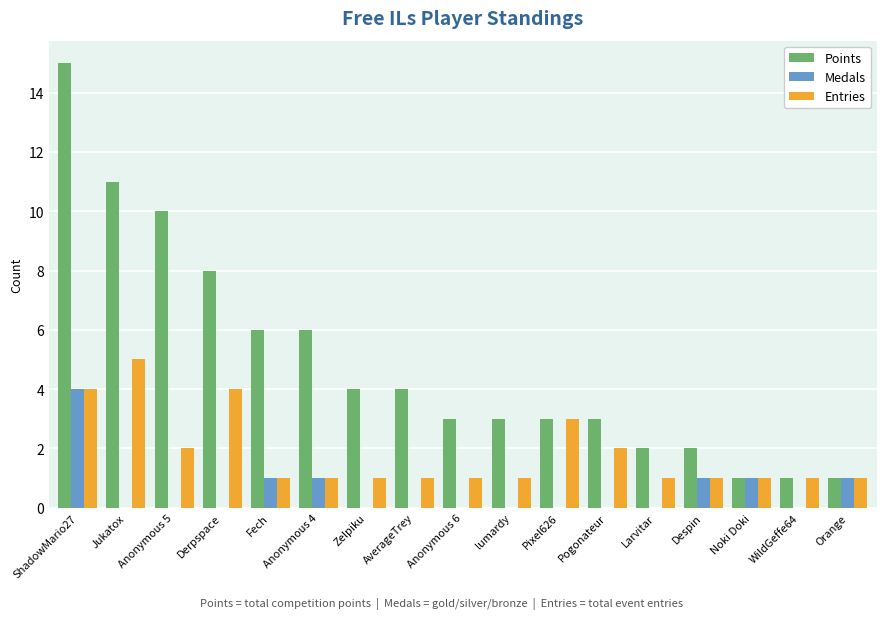

What is the highest value of the Points series?

15